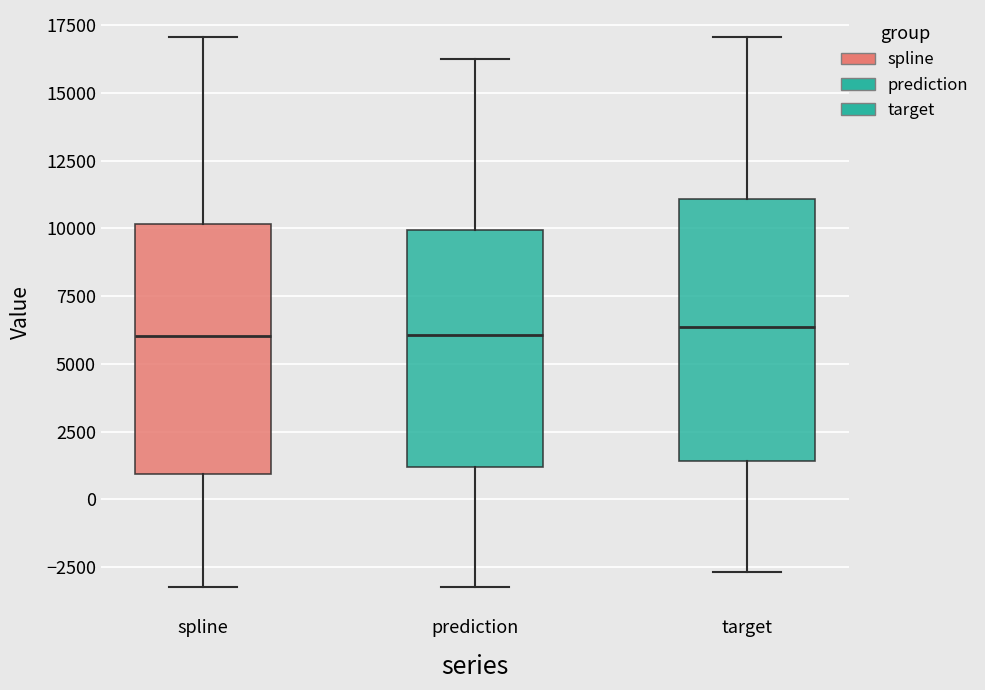

Where does the upper whisker of the box for prediction end on the y-axis? The values are not printed on the chart, so give them approximately, as read against the axis.

16000